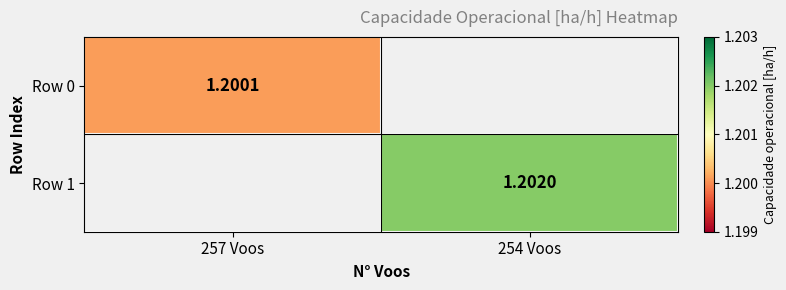

Is the value of Row 1 at 254 Voos greater than the value of Row 0 at 257 Voos?

Yes